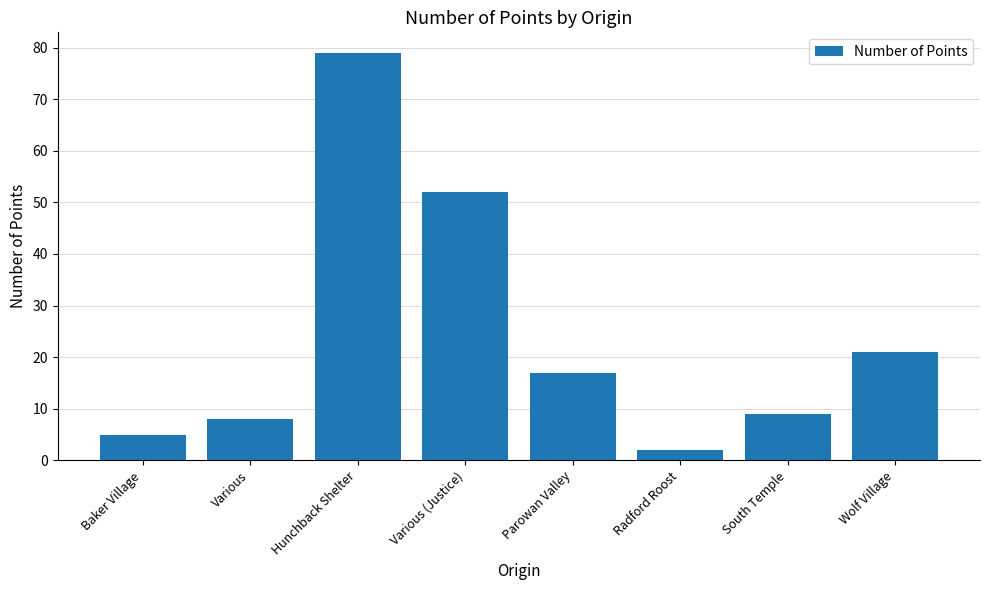

Reading right to left, transcribe all the data shown in this chart.

Wolf Village=21	South Temple=9	Radford Roost=2	Parowan Valley=17	Various (Justice)=52	Hunchback Shelter=79	Various=8	Baker Village=5